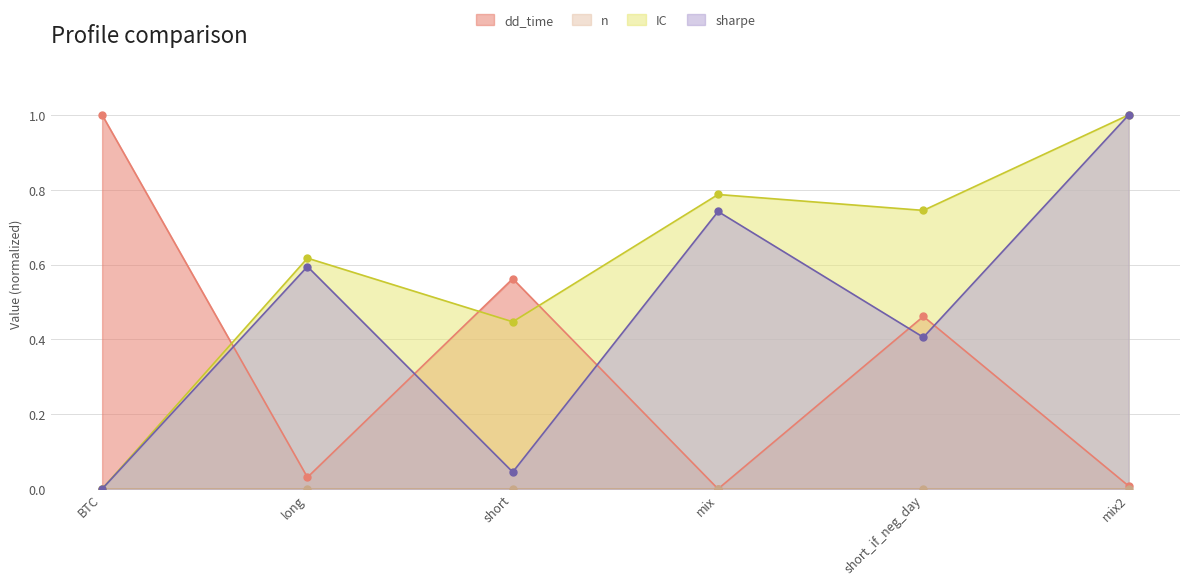

True or false: IC has a value of 0.3 at short_if_neg_day.

False